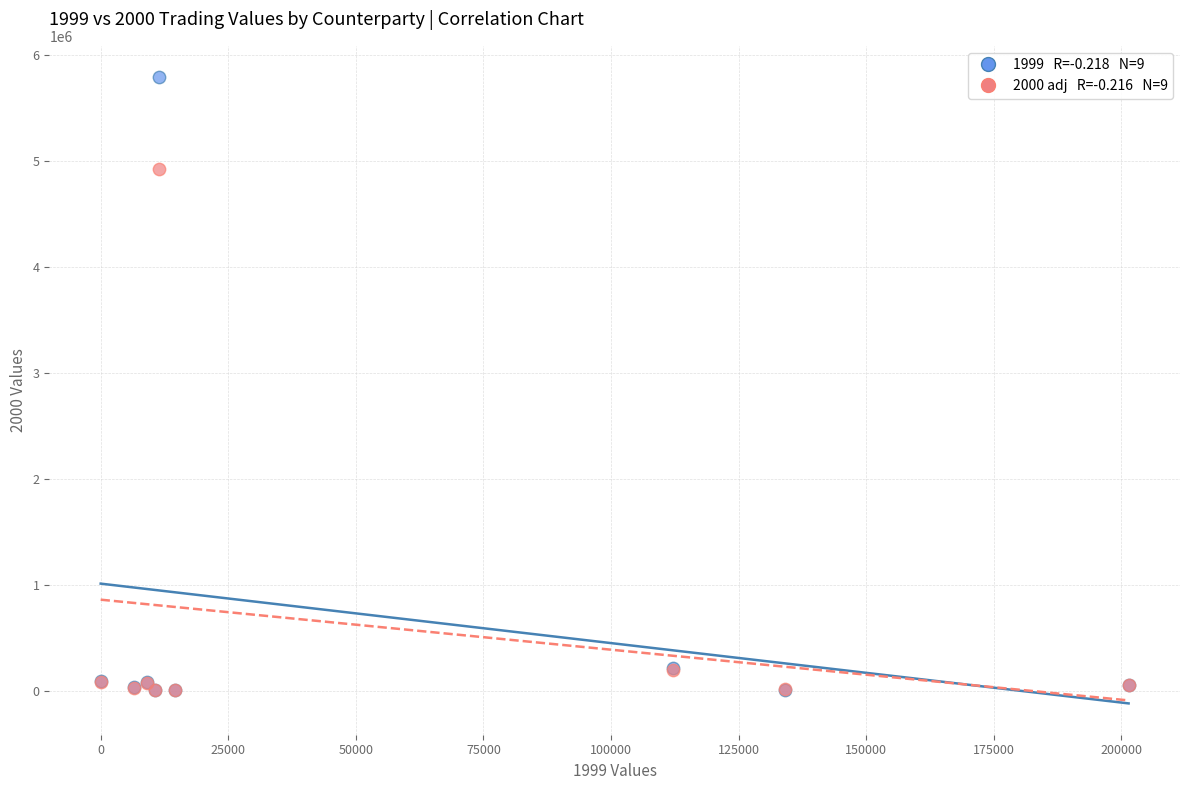

Across all series, what Y value is closest to 2895126?

4919307.6